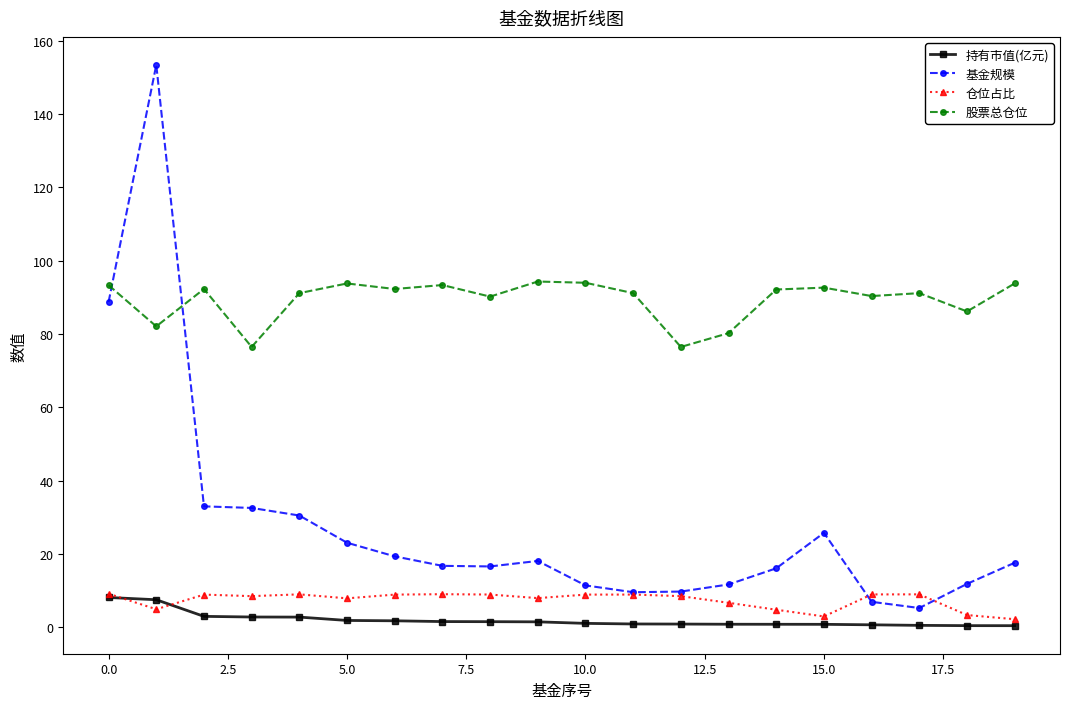

What is the difference between the maximum and second lowest values in the 仓位占比 series?

6.2